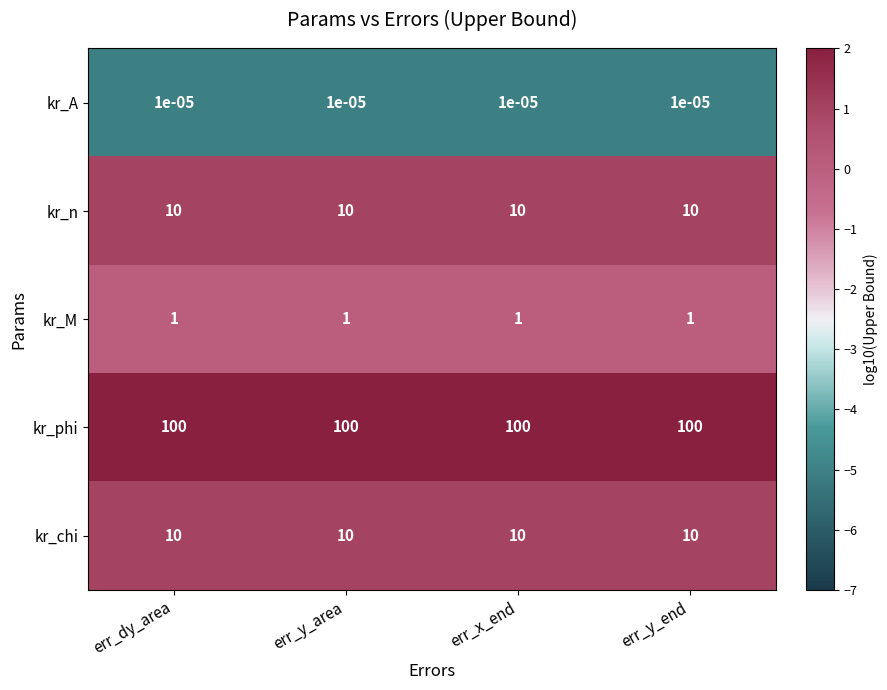

How many categories are shown in the chart?

4